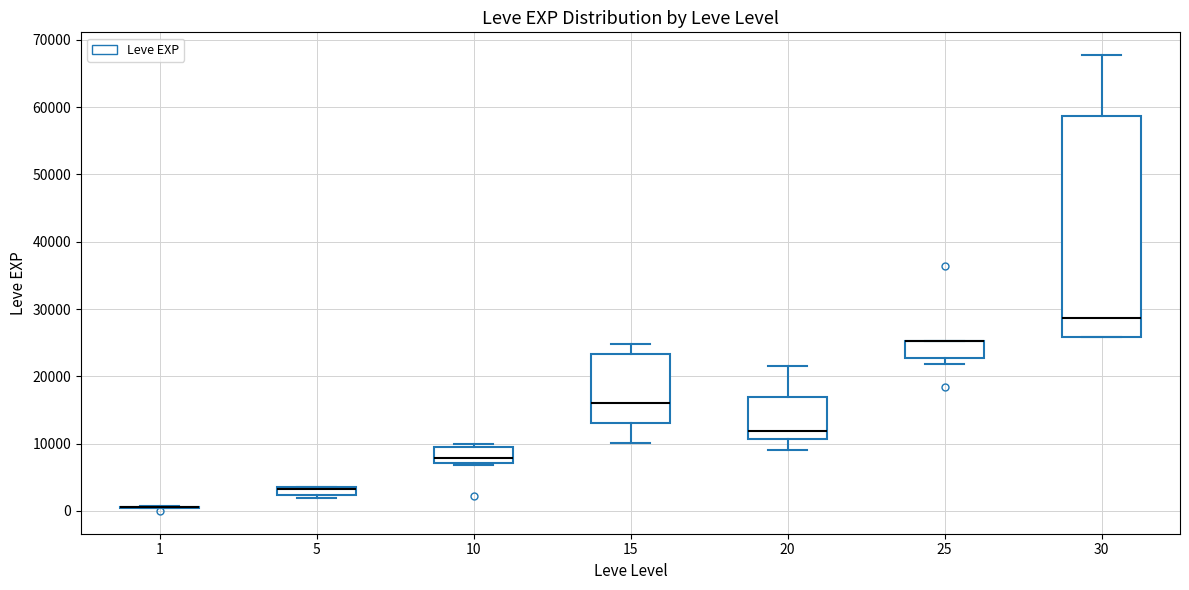

Where is the upper edge of the box at x = 30 on the y-axis? The values are not printed on the chart, so give them approximately, as read against the axis.

59000